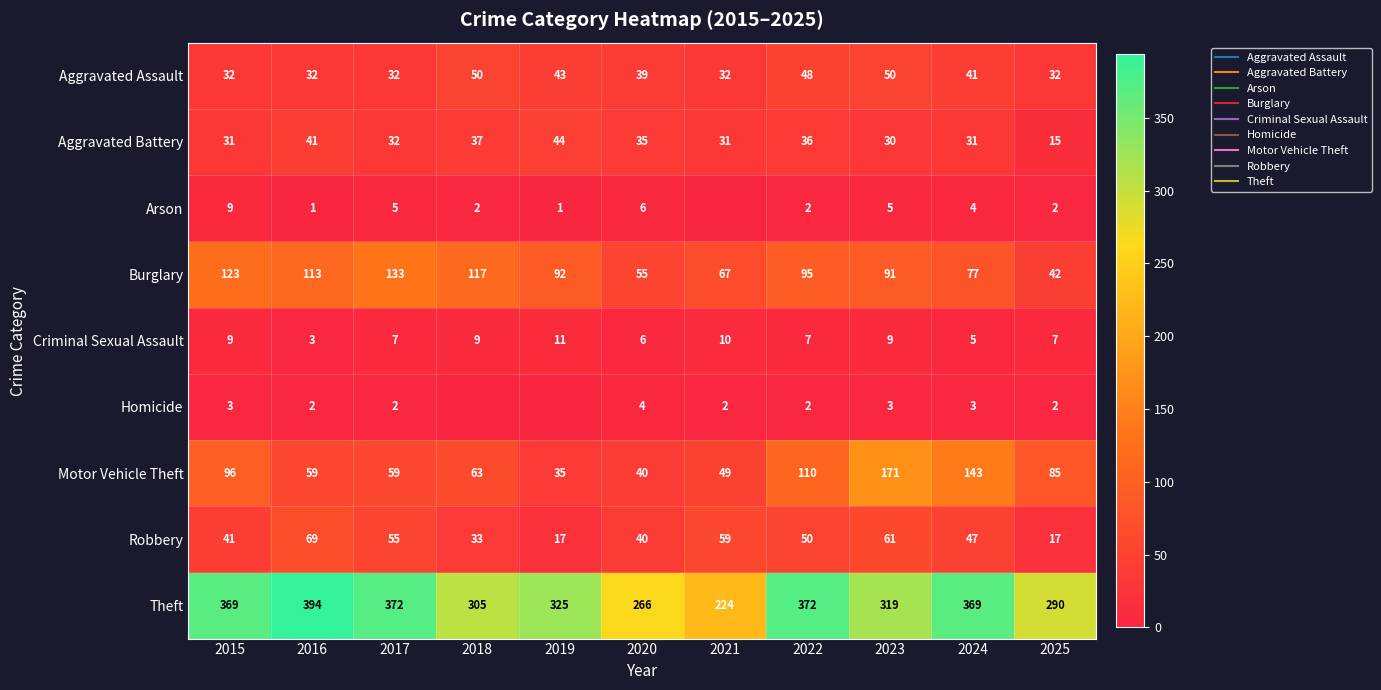

True or false: Motor Vehicle Theft has a value of 35 at 2019.

True